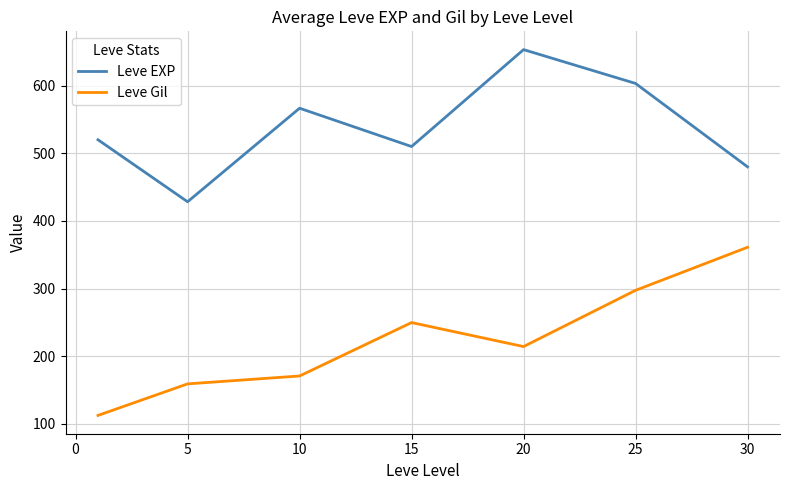

Which series has the largest total across all categories?

Leve EXP